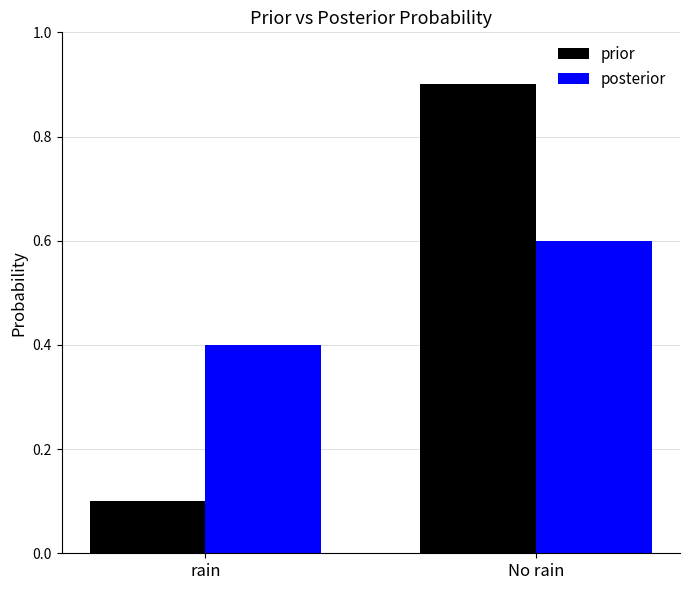

What is the difference between the maximum and minimum values in the posterior series?

0.2